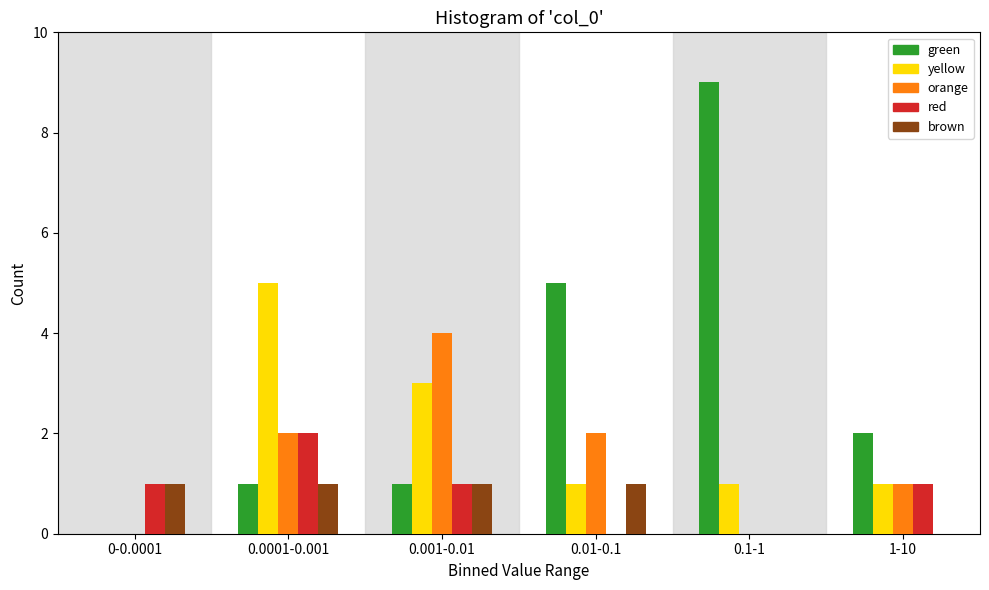

Reading right to left, transcribe all the data shown in this chart.

green: 1-10=2	0.1-1=9	0.01-0.1=5	0.001-0.01=1	0.0001-0.001=1	0-0.0001=0
yellow: 1-10=1	0.1-1=1	0.01-0.1=1	0.001-0.01=3	0.0001-0.001=5	0-0.0001=0
orange: 1-10=1	0.1-1=0	0.01-0.1=2	0.001-0.01=4	0.0001-0.001=2	0-0.0001=0
red: 1-10=1	0.1-1=0	0.01-0.1=0	0.001-0.01=1	0.0001-0.001=2	0-0.0001=1
brown: 1-10=0	0.1-1=0	0.01-0.1=1	0.001-0.01=1	0.0001-0.001=1	0-0.0001=1